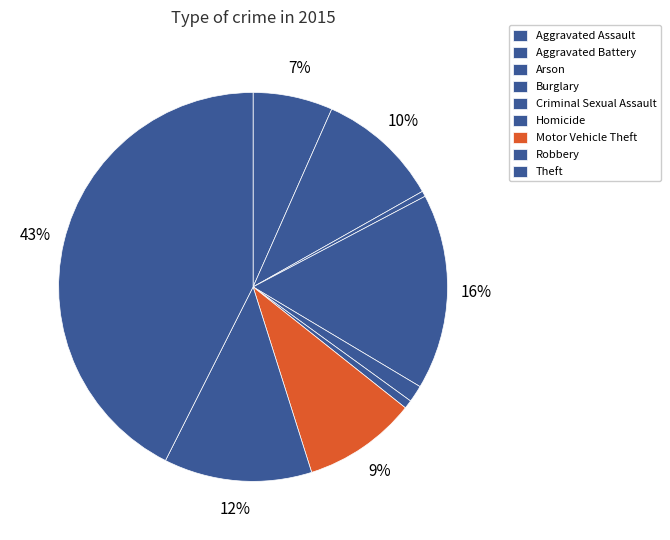

What is the change in value from Robbery to Theft?

+730